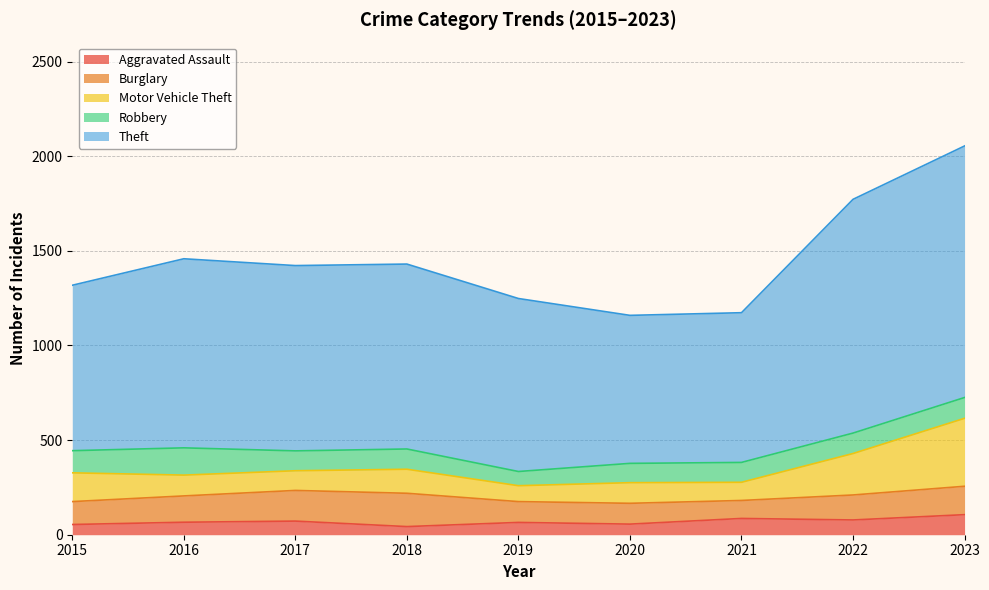

True or false: Burglary has more than 2 interior local peaks.

False